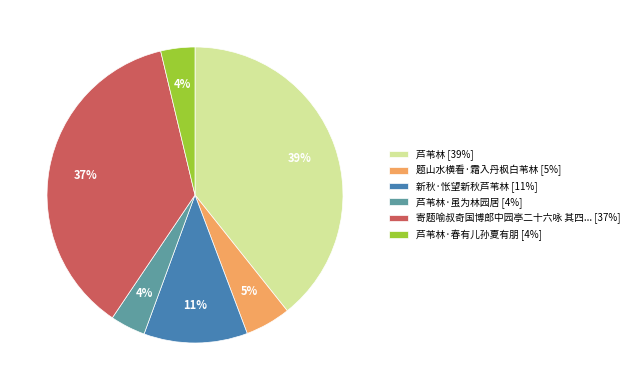

Is the sum of 芦苇林·虽为林园居 [4%] and 芦苇林 [39%] greater than half?

No